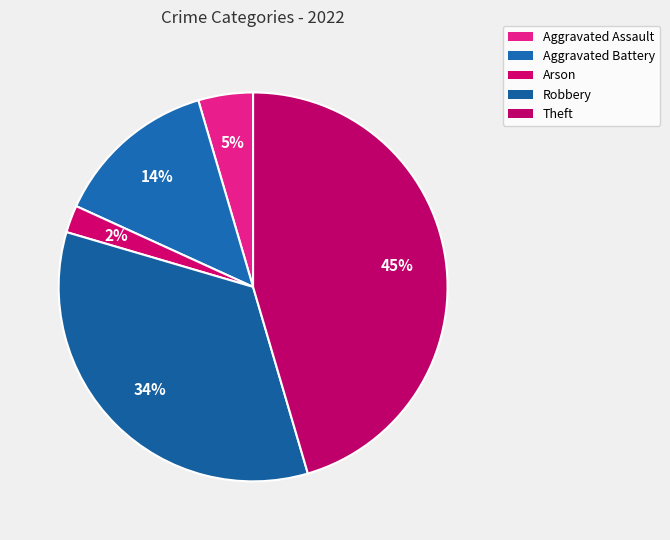

To the nearest percent, what portion does Aggravated Battery represent?

14%